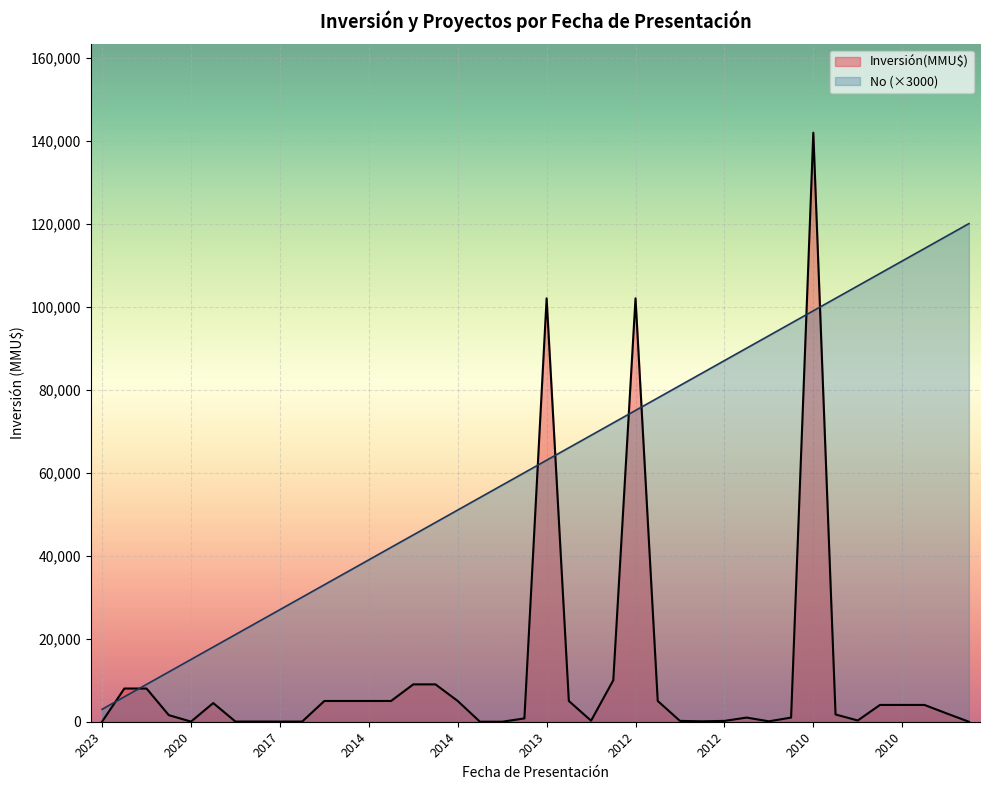

What is the maximum value for Inversión(MMU$)?

141906